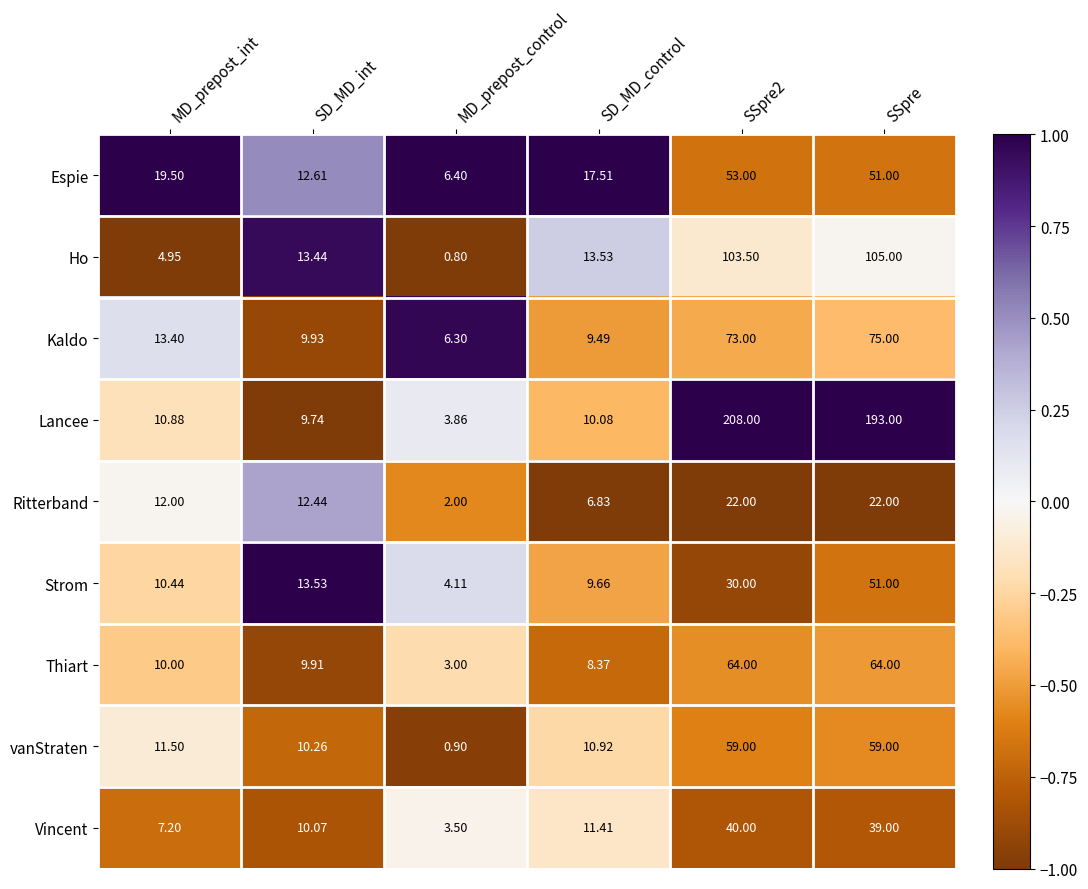

Where is Thiart nearest to the value 33?

MD_prepost_int